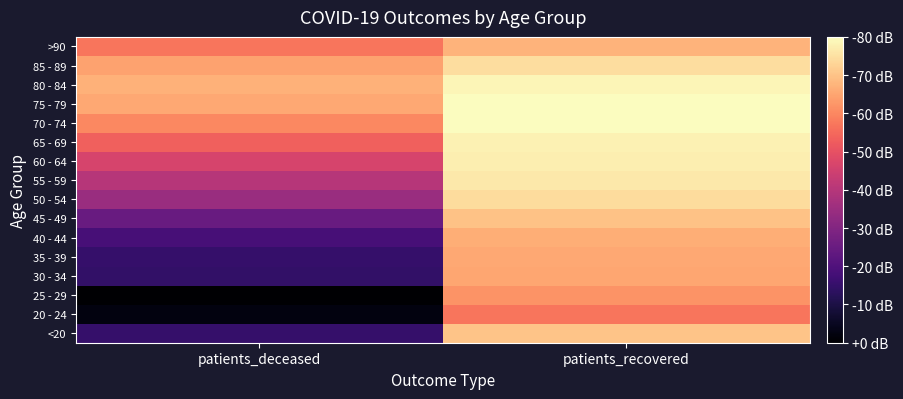

What is the spread (max minus min) of values at patients_deceased?

2.9